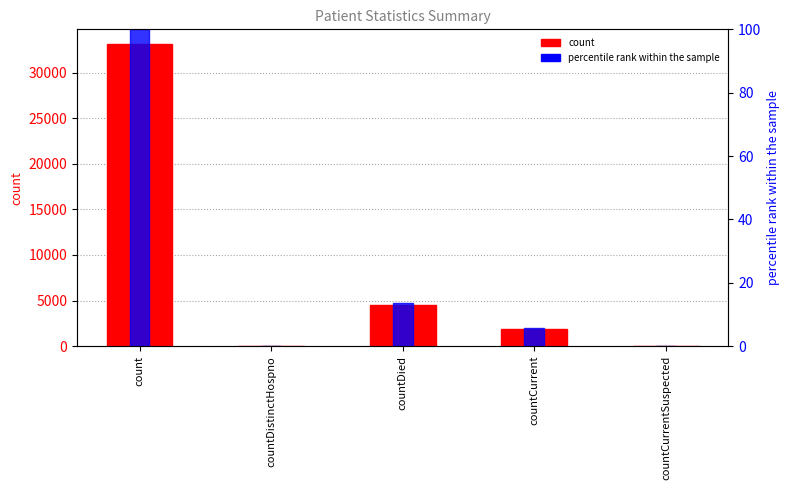

What is the average value of the percentile rank within the sample series?

23.9